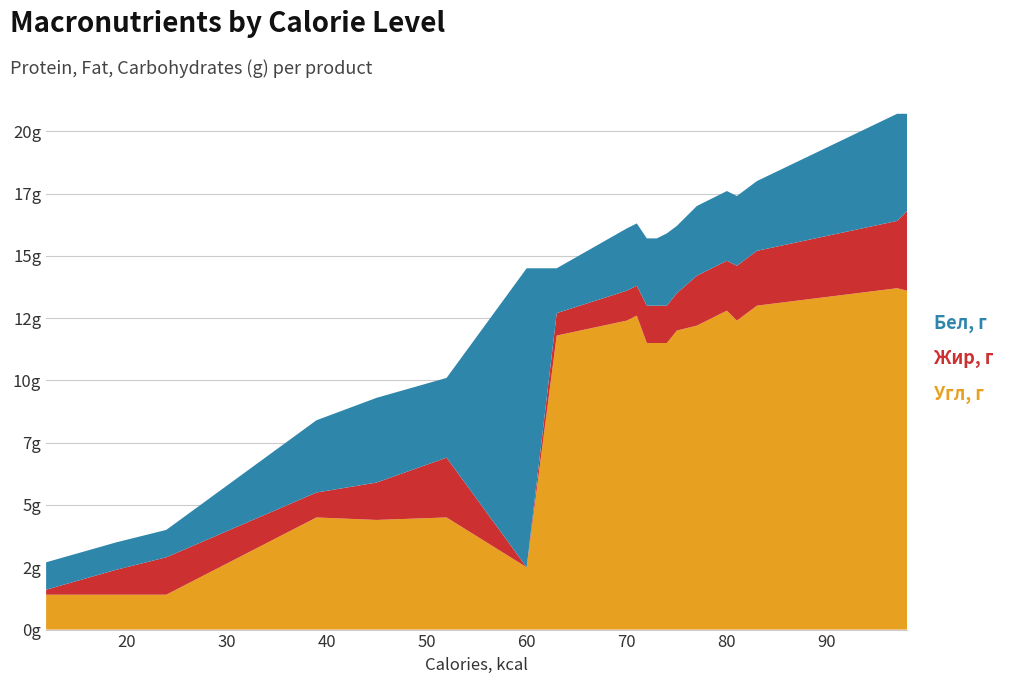

Reading left to right, extract all data points from this chart.

Угл, г: 1.4	1.4	1.4	4.5	4.4	4.5	2.5	11.8	12.4	12.6	11.5	11.5	11.5	12.0	12.2	12.8	12.4	13.0	13.7	13.6
Жир, г: 0.2	1.0	1.5	1.0	1.5	2.4	0.0	0.9	1.2	1.2	1.5	1.5	1.5	1.5	2.0	2.0	2.2	2.2	2.7	3.2
Бел, г: 1.1	1.1	1.1	2.9	3.4	3.2	12.0	1.8	2.5	2.5	2.7	2.7	2.9	2.7	2.8	2.8	2.8	2.8	4.3	3.9